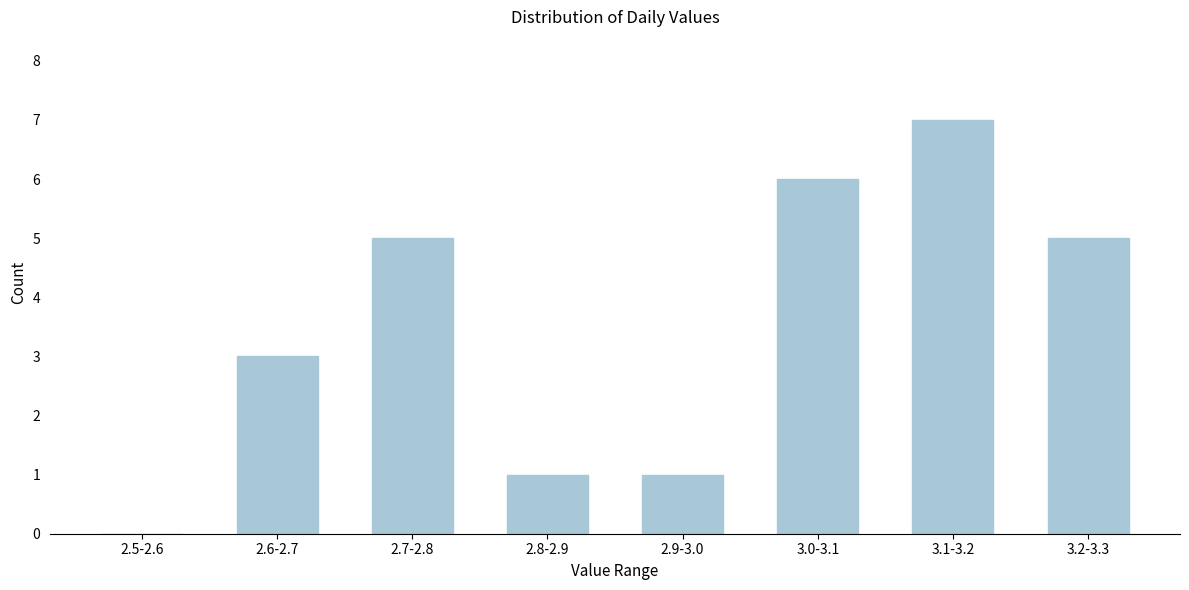

Reading left to right, extract all data points from this chart.

2.5-2.6=0	2.6-2.7=3	2.7-2.8=5	2.8-2.9=1	2.9-3.0=1	3.0-3.1=6	3.1-3.2=7	3.2-3.3=5